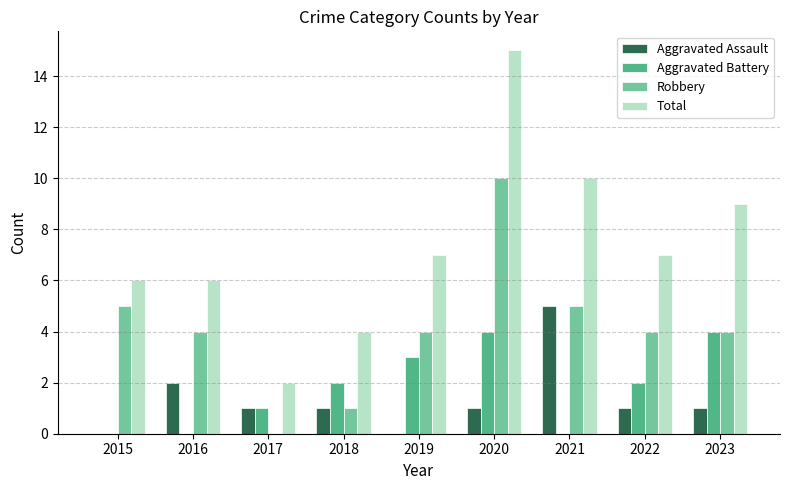

What are all the series names shown in the legend?

Aggravated Assault, Aggravated Battery, Robbery, Total